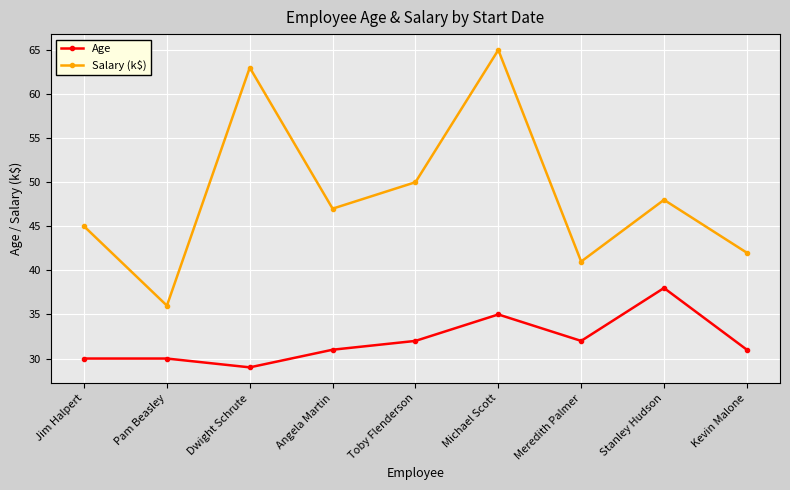

Which series has the widest spread of values?

Salary (k$)